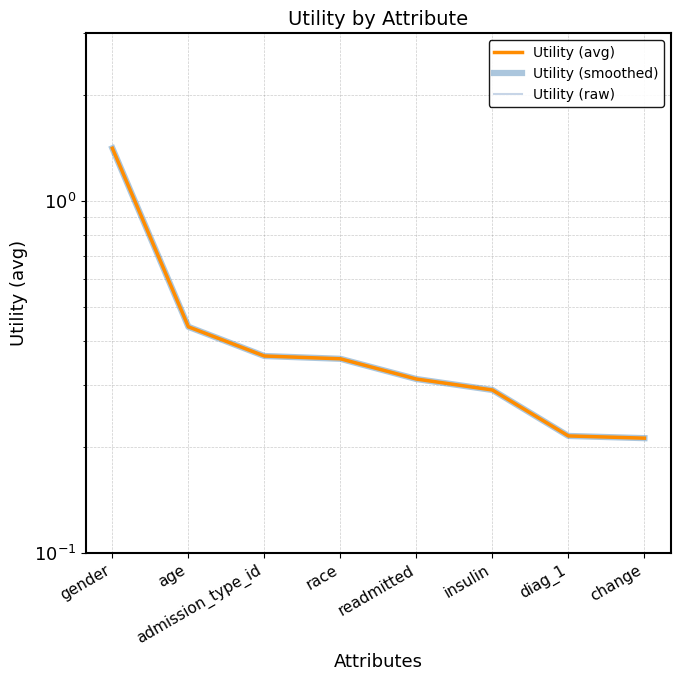

What value does the Utility (avg) series have at gender?

1.4